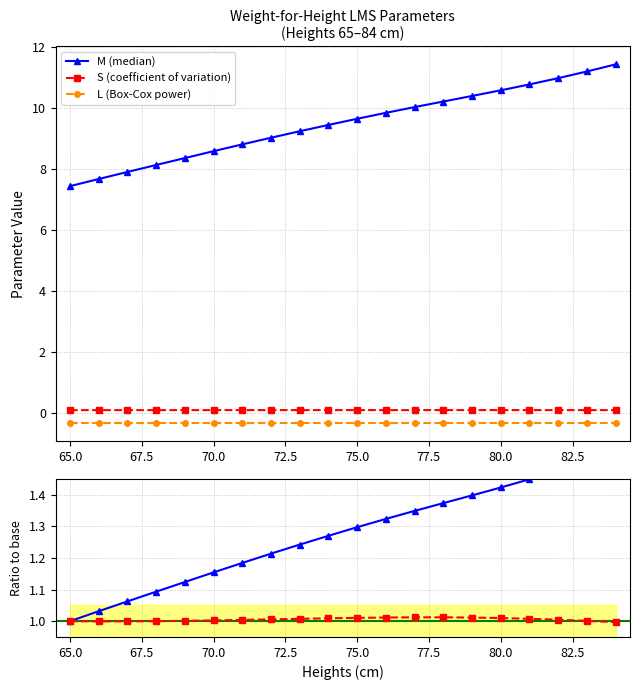

What is the maximum value for L (Box-Cox power)?

-0.4